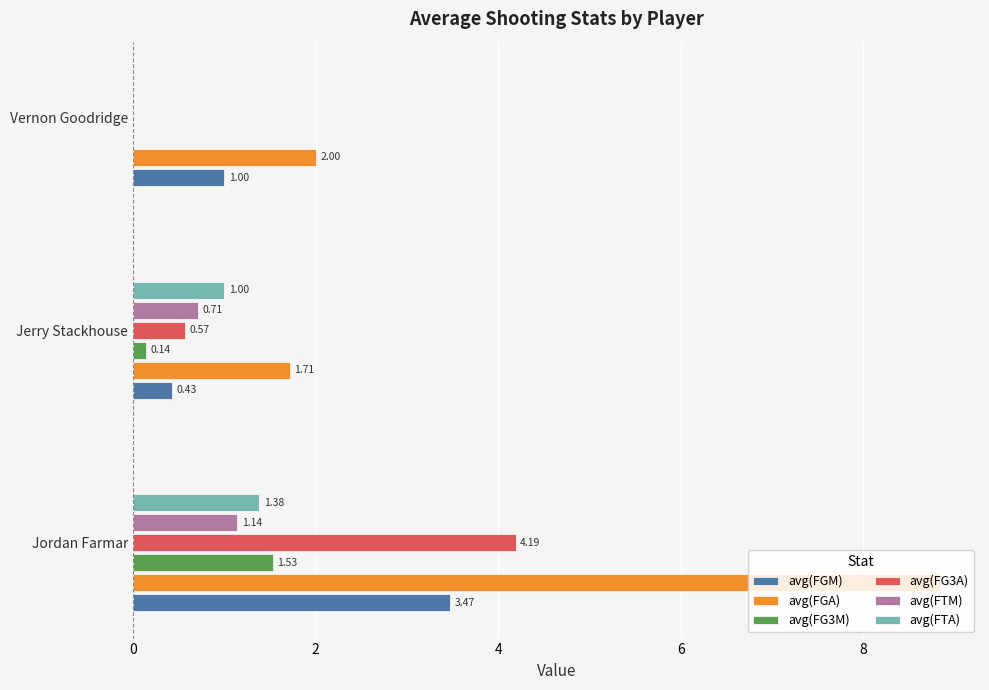

How many data points in avg(FTM) are above 0?

2